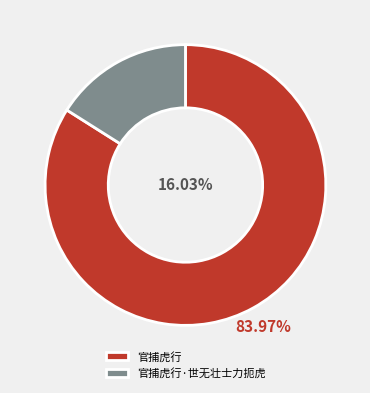

Does 官捕虎行 represent more than half of the total?

Yes